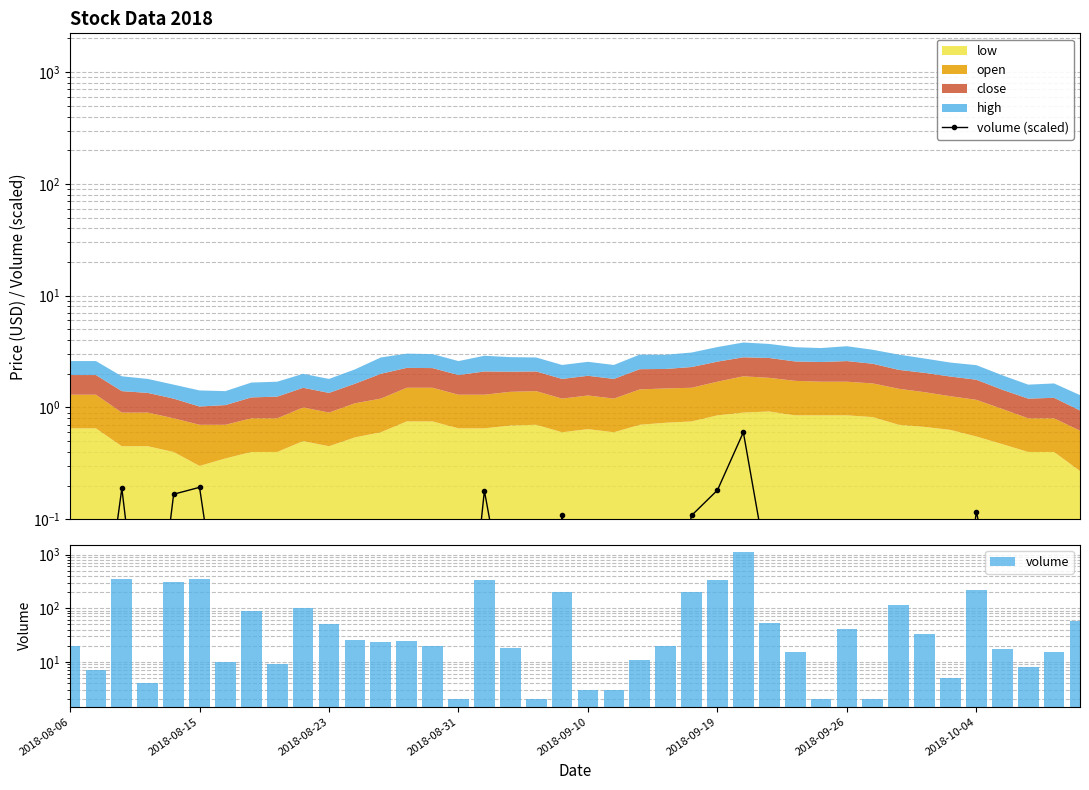

How many values in the volume series exceed 23?

19